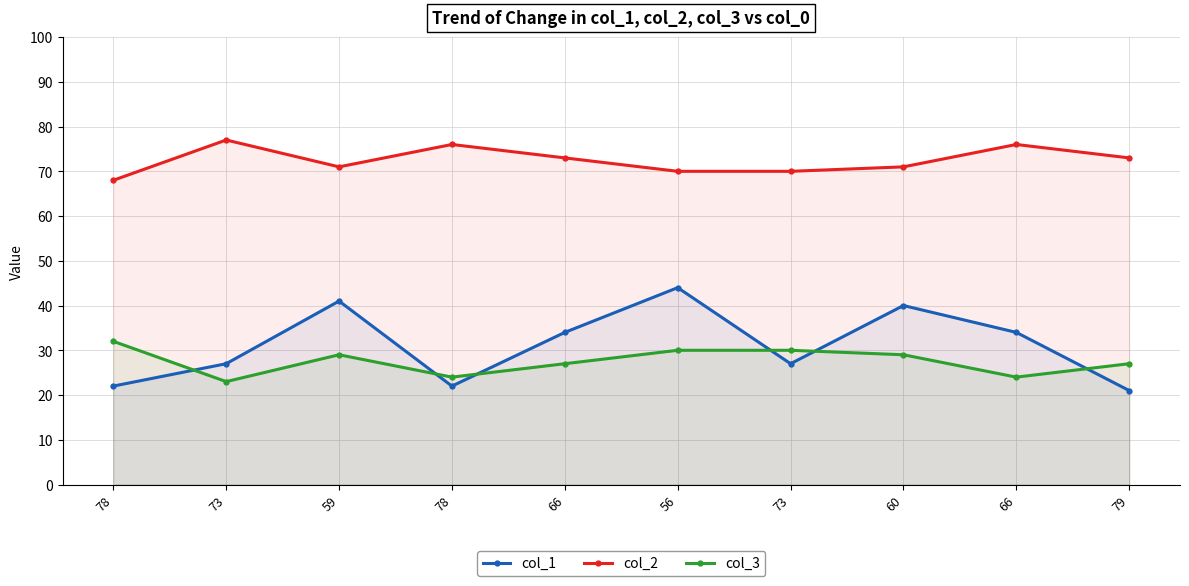

True or false: col_1 and col_3 cross at least once.

True